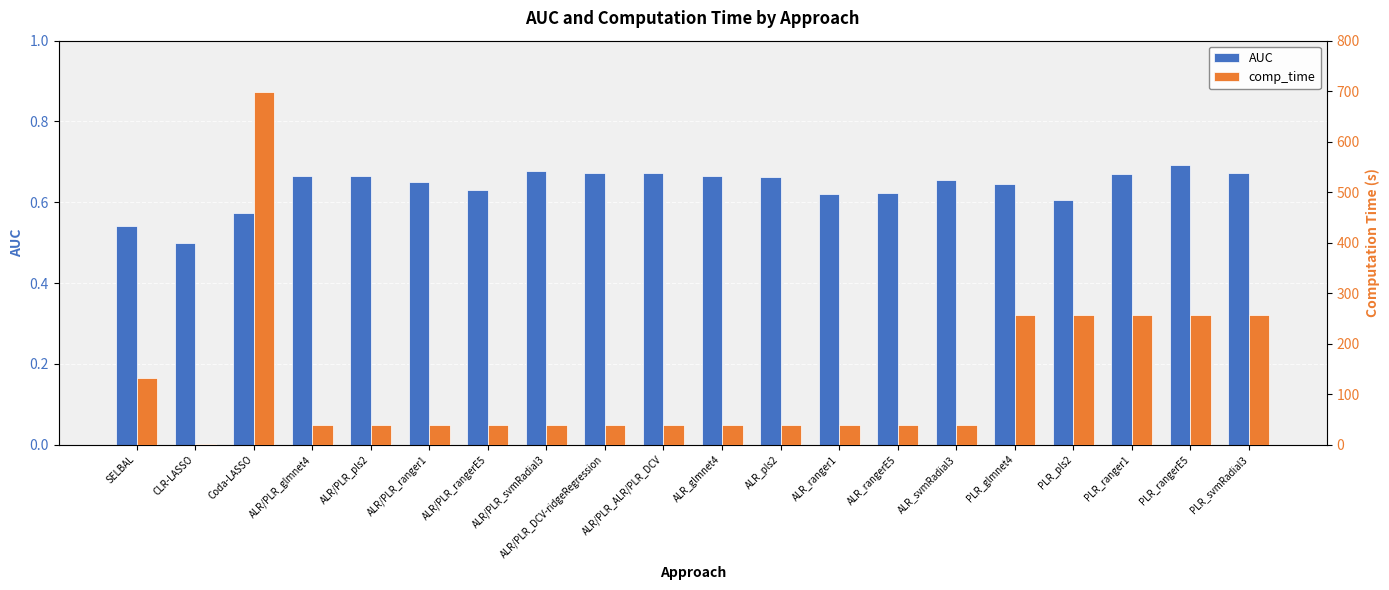

How many groups of bars are there?

20